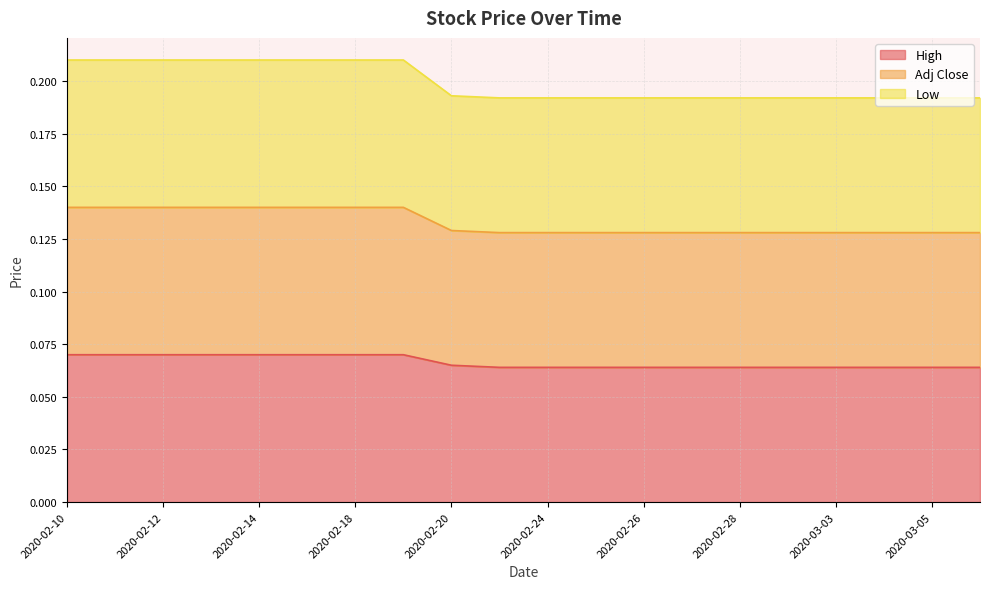

Which category has the lowest value across all series?

2020-02-21